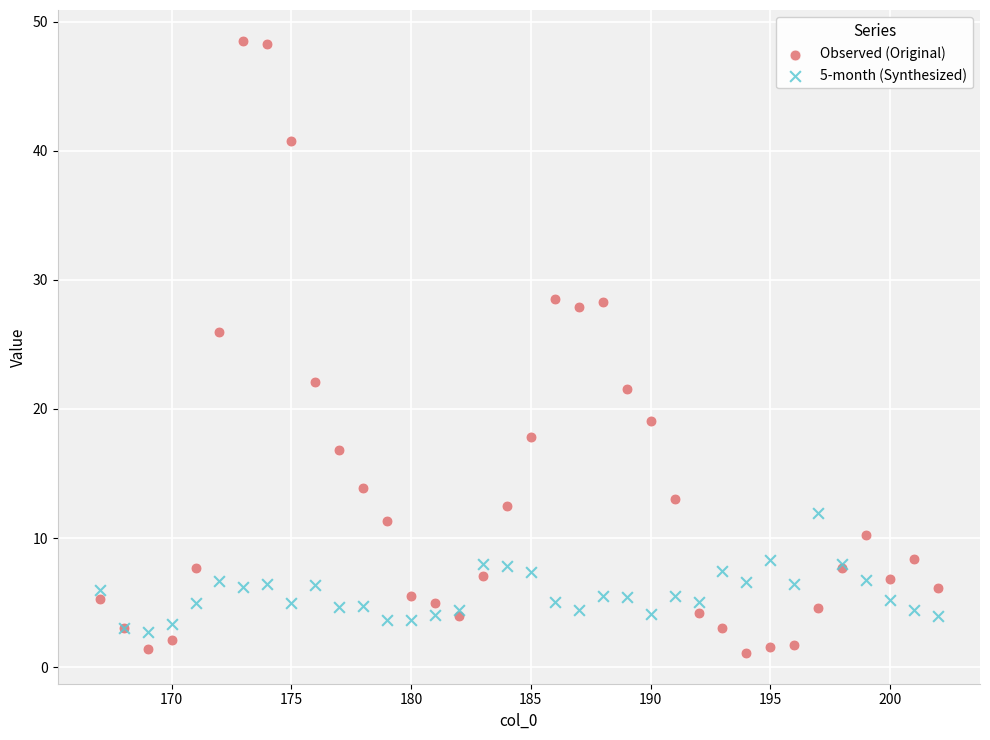

Which series has the widest spread of Y values?

Observed (Original)